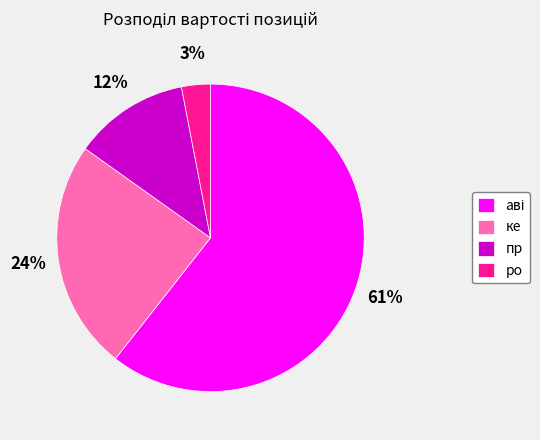

To the nearest percent, what is the difference between the largest and smallest slice percentages?

58%